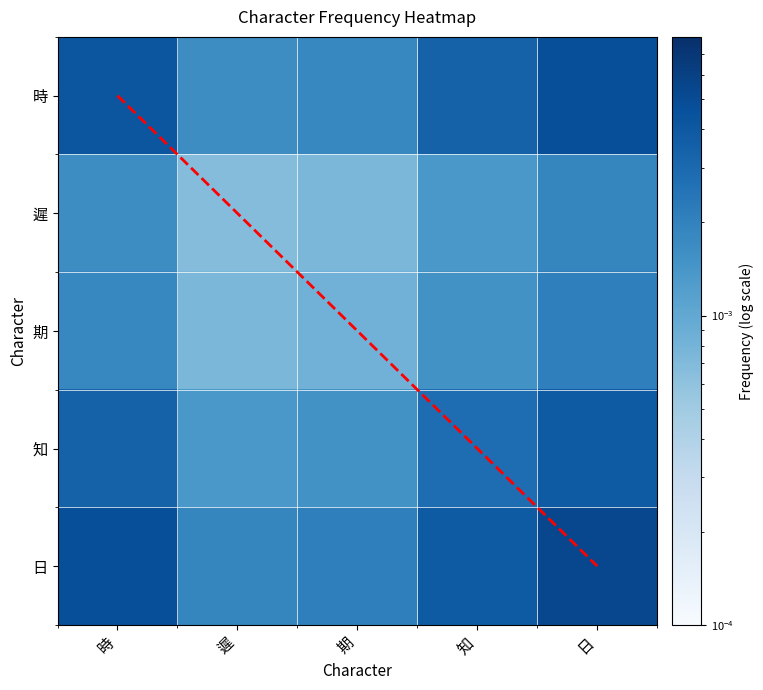

True or false: diagonal has a value of 3.0 at 知.

True